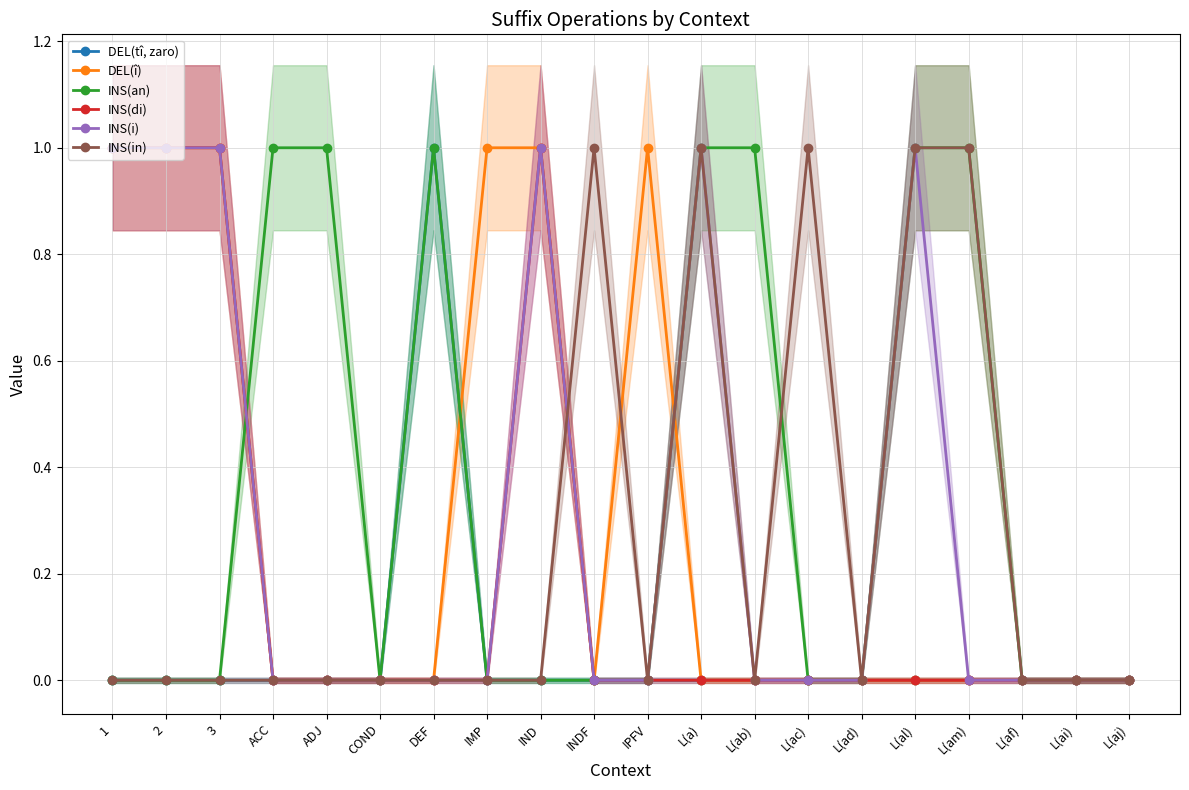

What is the difference between the second highest and second lowest values in the INS(i) series?

1